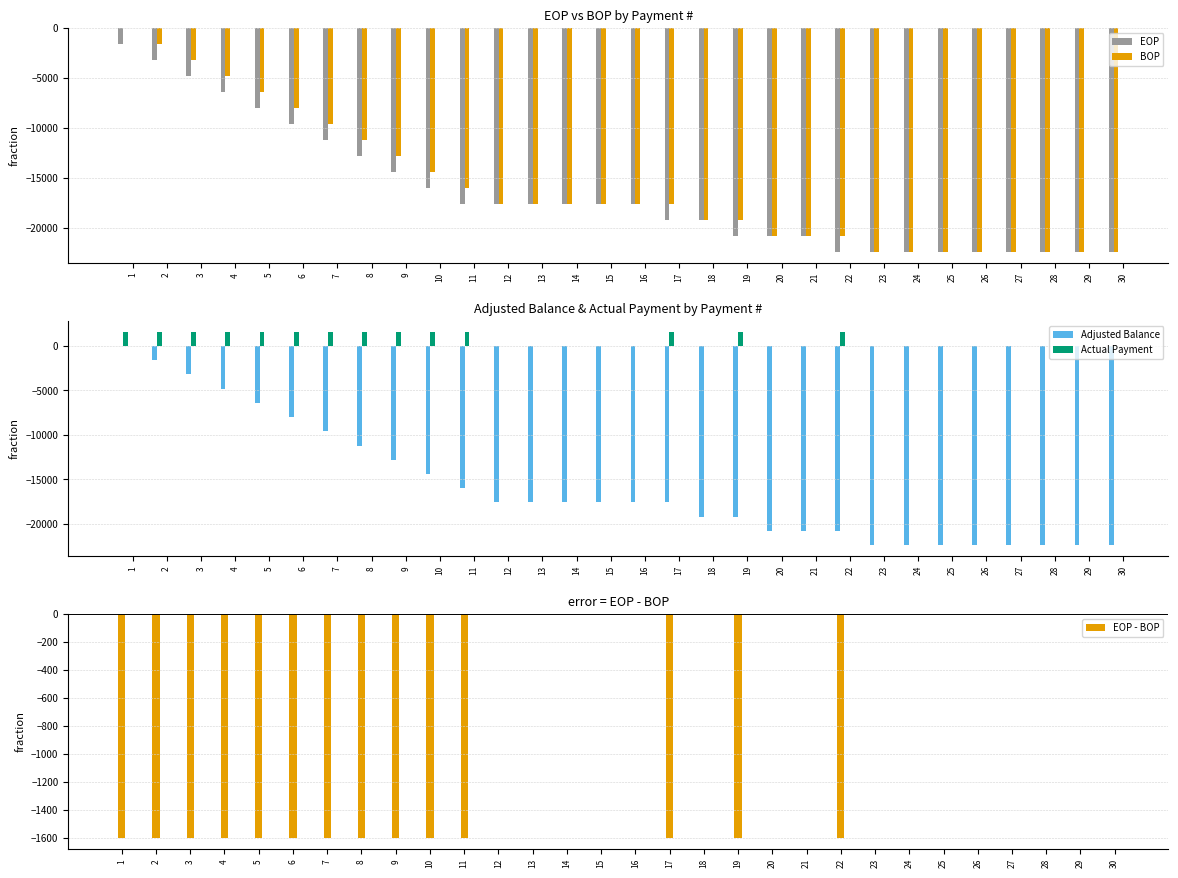

Does the chart contain stacked bars?

No